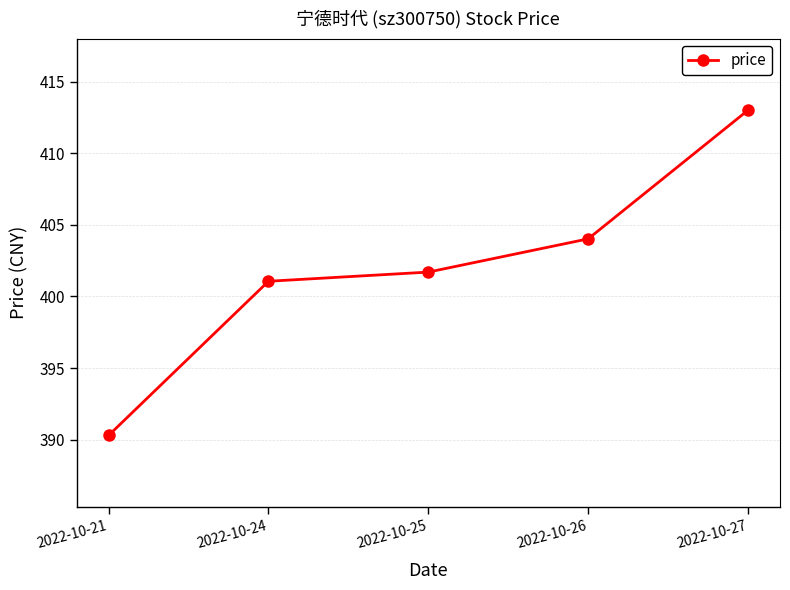

Approximately how many times larger is the value at 2022-10-27 compared to 2022-10-21?

1.1